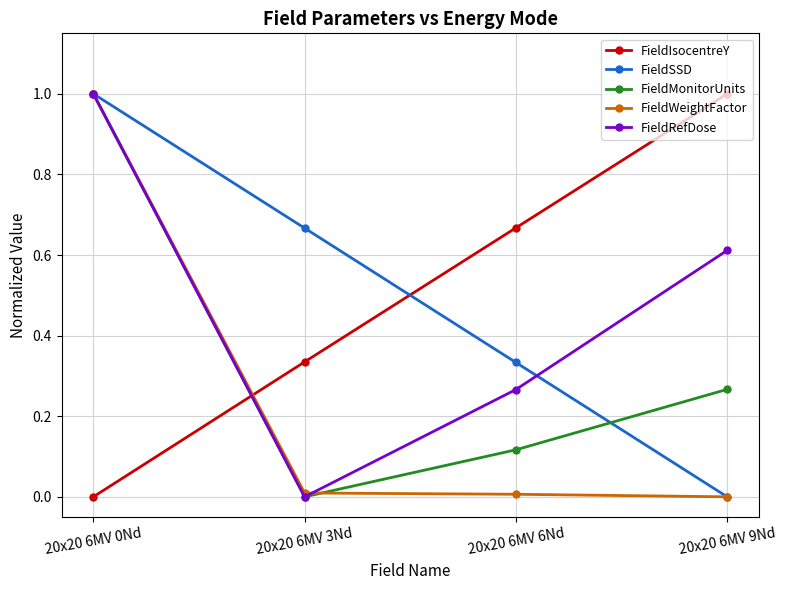

What position from the right is 20x20 6MV 9Nd?

1